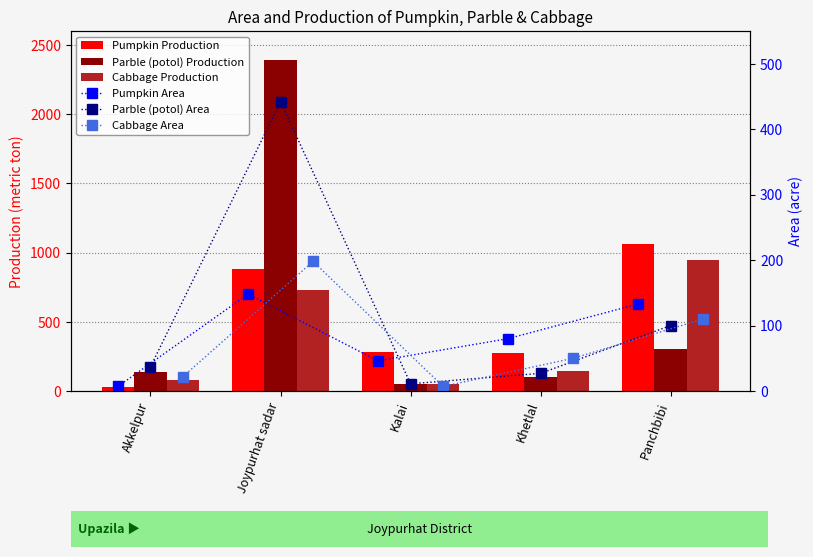

What is the average value of the Cabbage Production series?

390